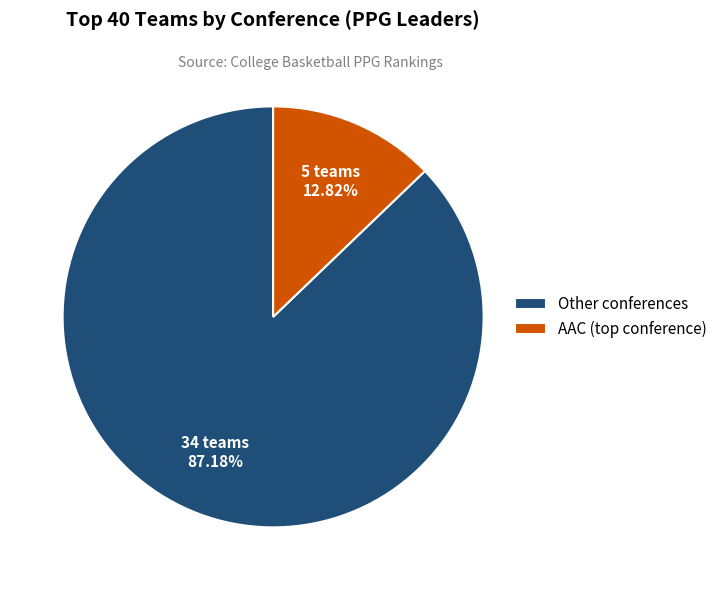

Is there a majority slice in this chart?

Yes